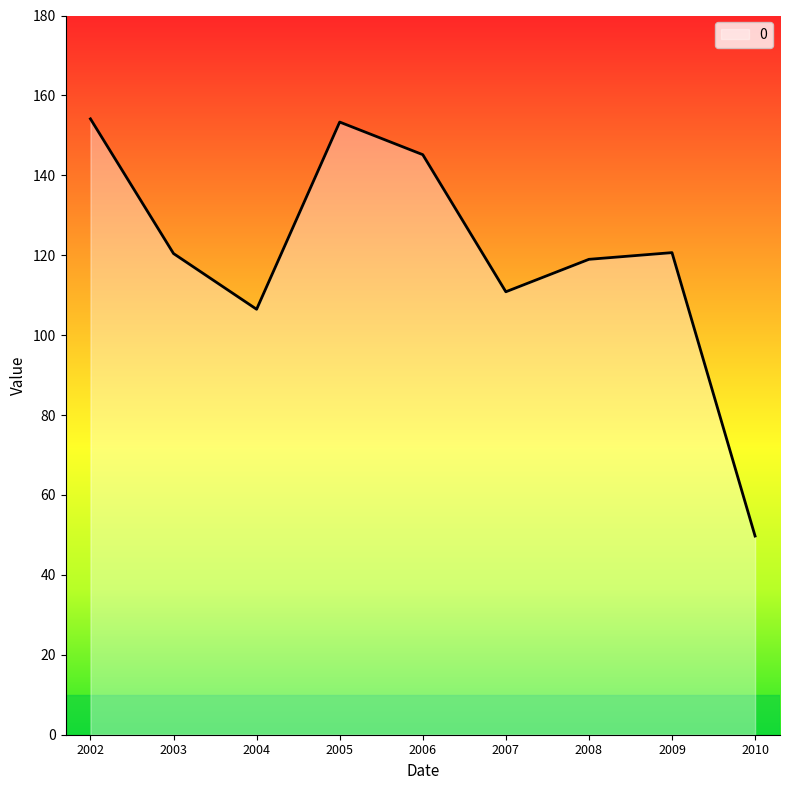

What is the ratio of the value at 2005 to the value at 2008?

1.3